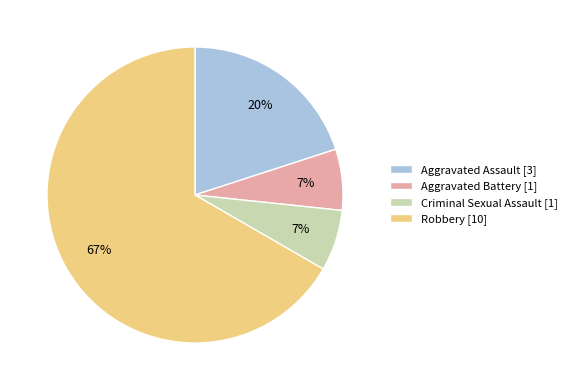

True or false: Robbery [10] accounts for 67% of the total.

True